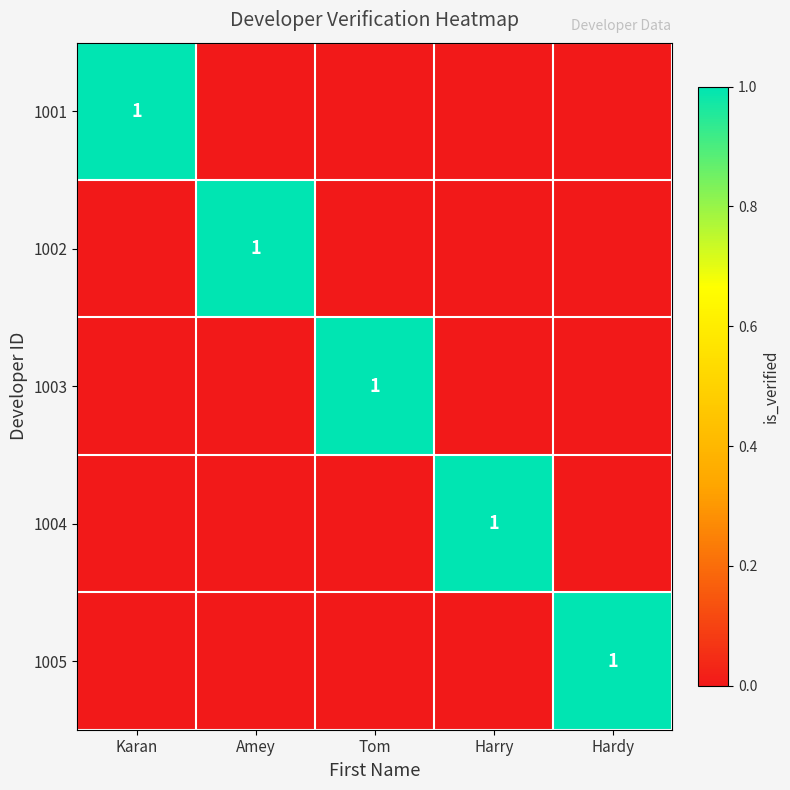

Is it true that 1004 equals 1 at Harry?

True